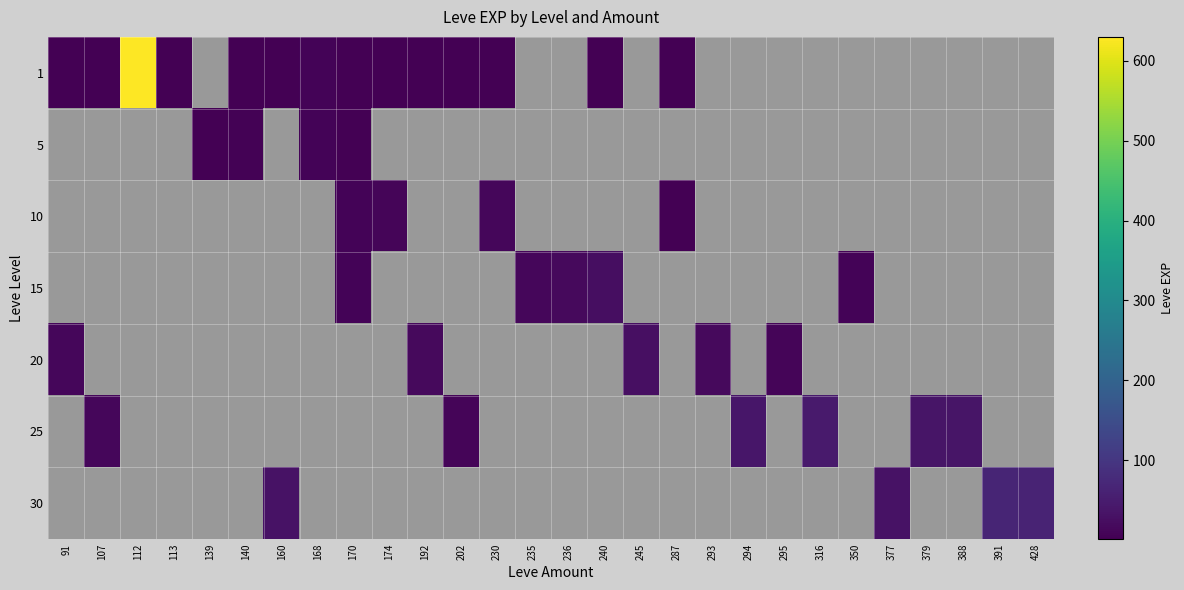

How many series are shown in this chart?

7